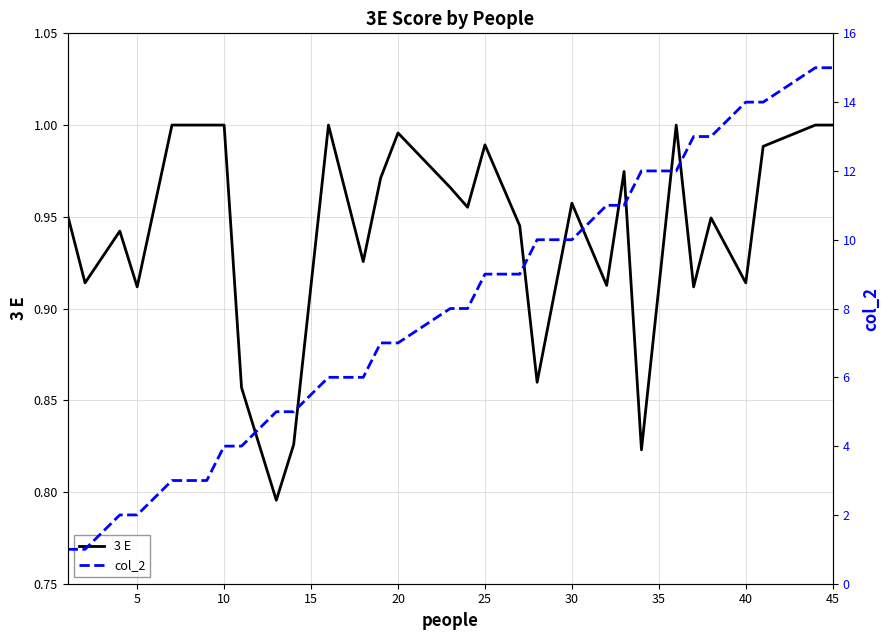

Is the value of col_2 at 15 greater than the value of 3 E at 16?

Yes